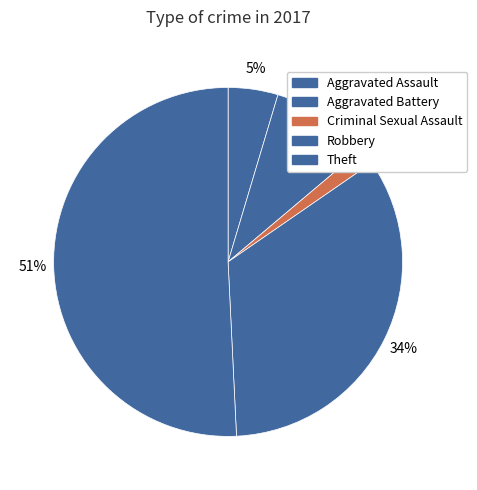

Which slice is the smallest?

Criminal Sexual Assault